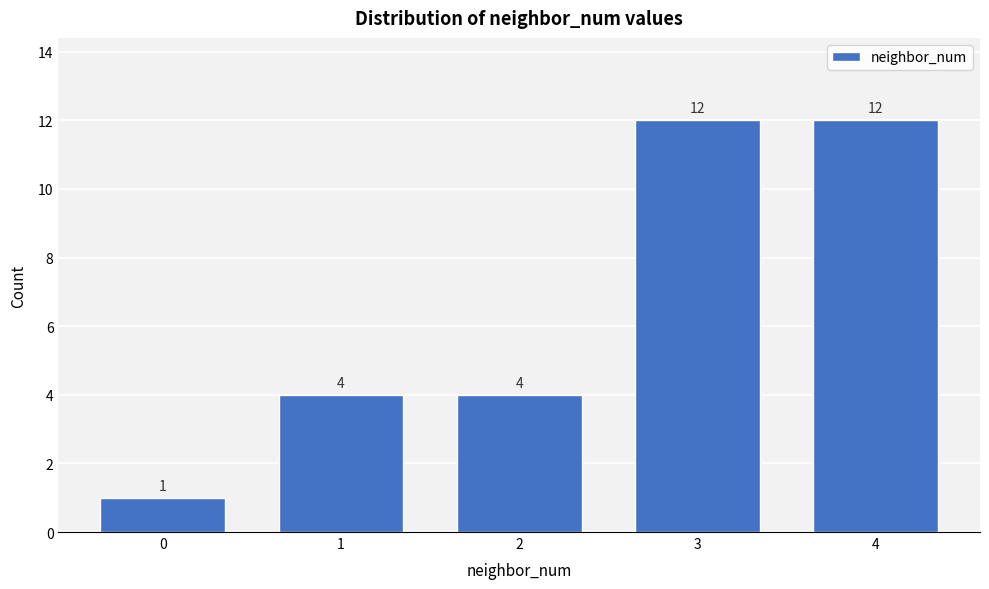

Reading right to left, extract all data points from this chart.

12	12	4	4	1